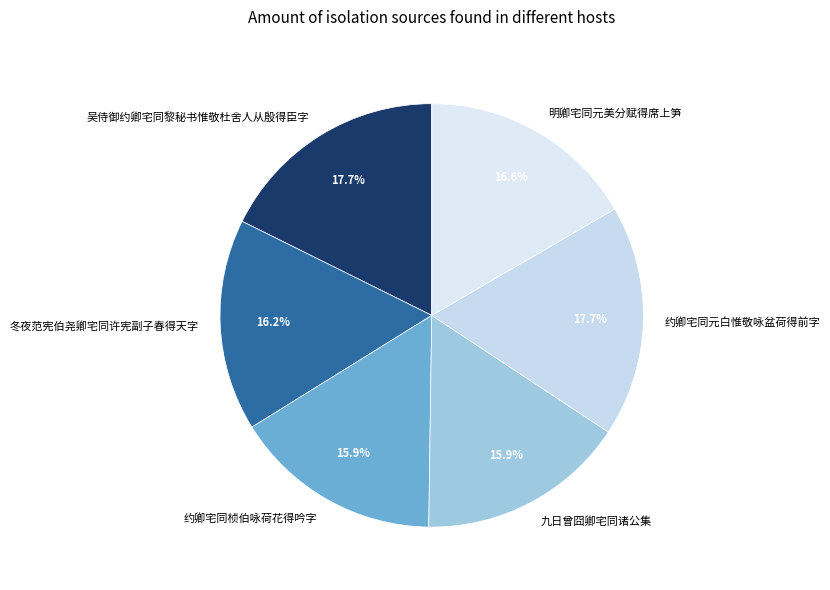

What percentage is the 明卿宅同元美分赋得席上笋 slice, to the nearest percent?

17%